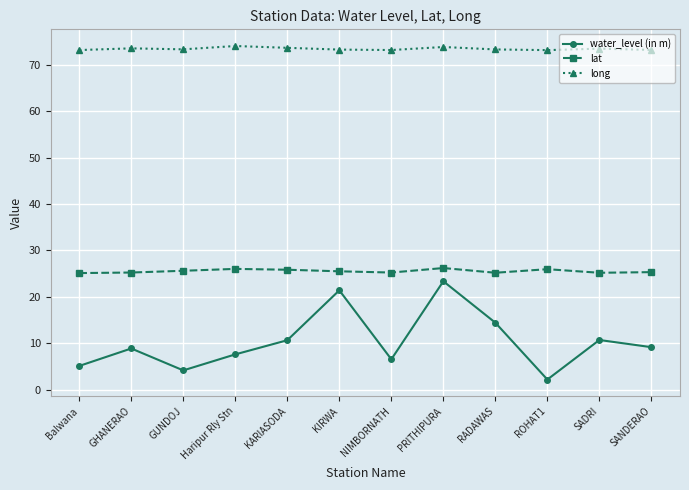

What is the difference between the maximum and minimum values in the lat series?

1.1